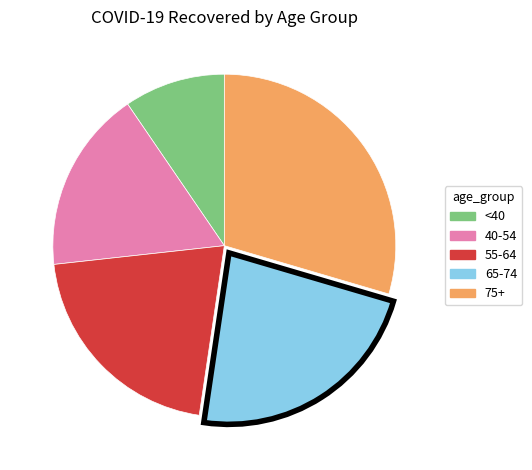

Is there any slice that represents more than half of the pie?

No